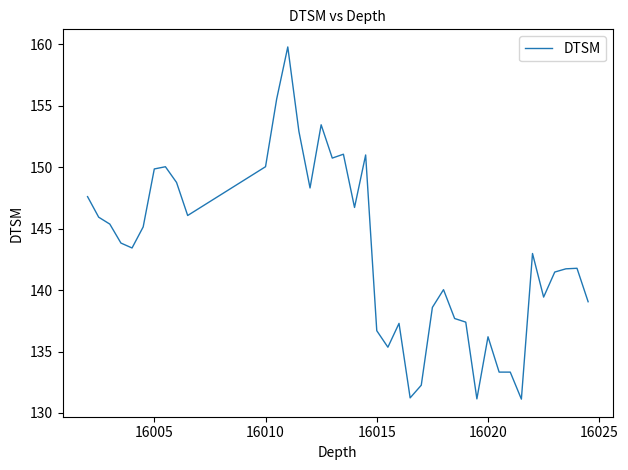

What is the minimum value shown in the chart?

131.1